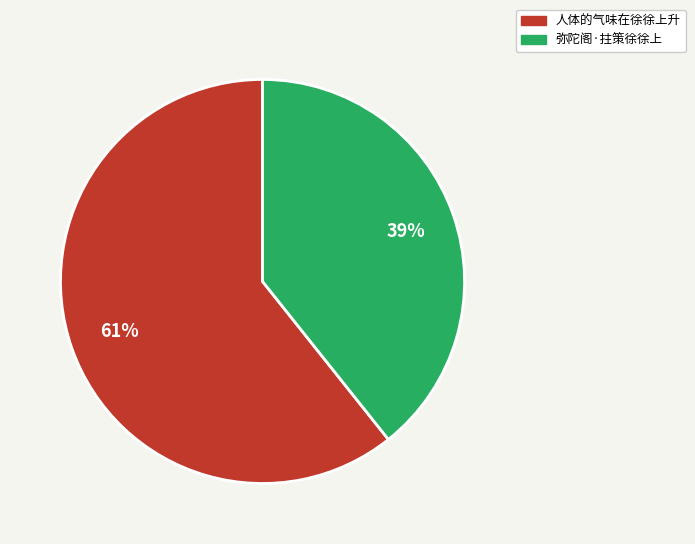

Is 弥陀阁·拄策徐徐上 the majority of the pie?

No